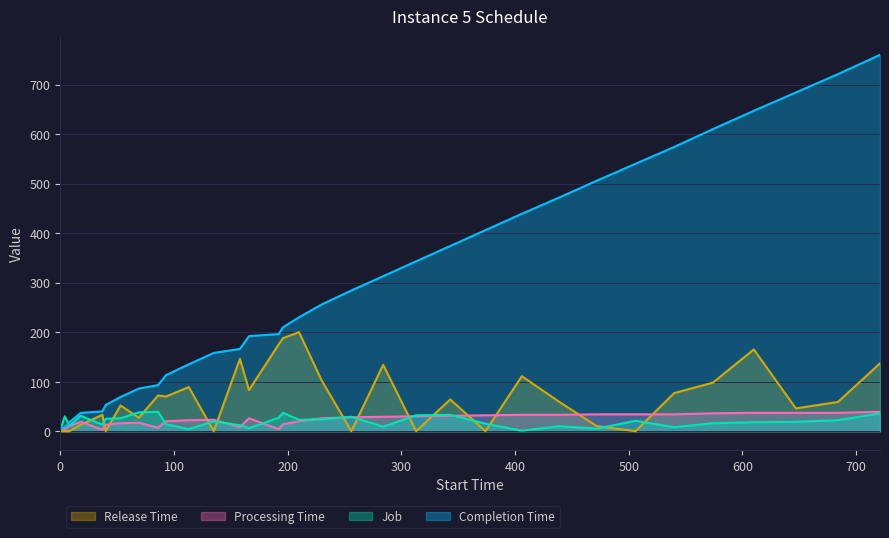

What is the value of the job point at the 32nd from the left?

22